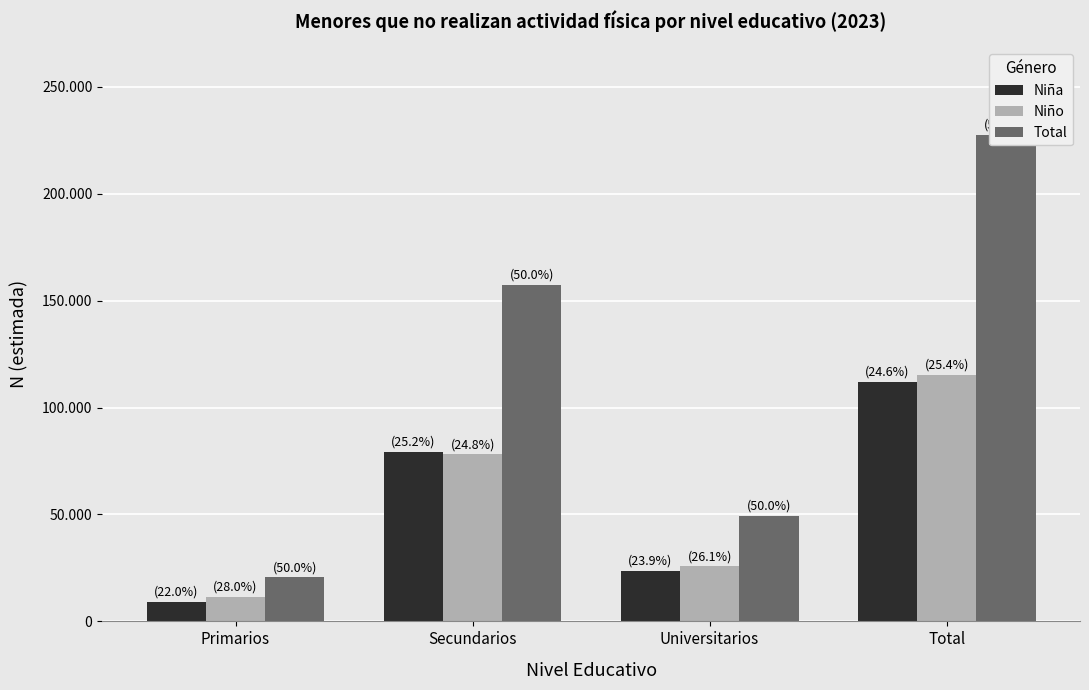

What are all the series names shown in the legend?

Niña, Niño, Total